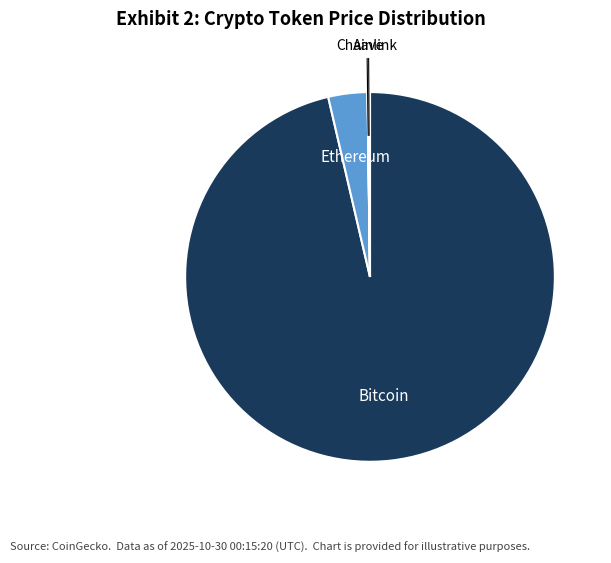

Does any single category account for the majority?

Yes